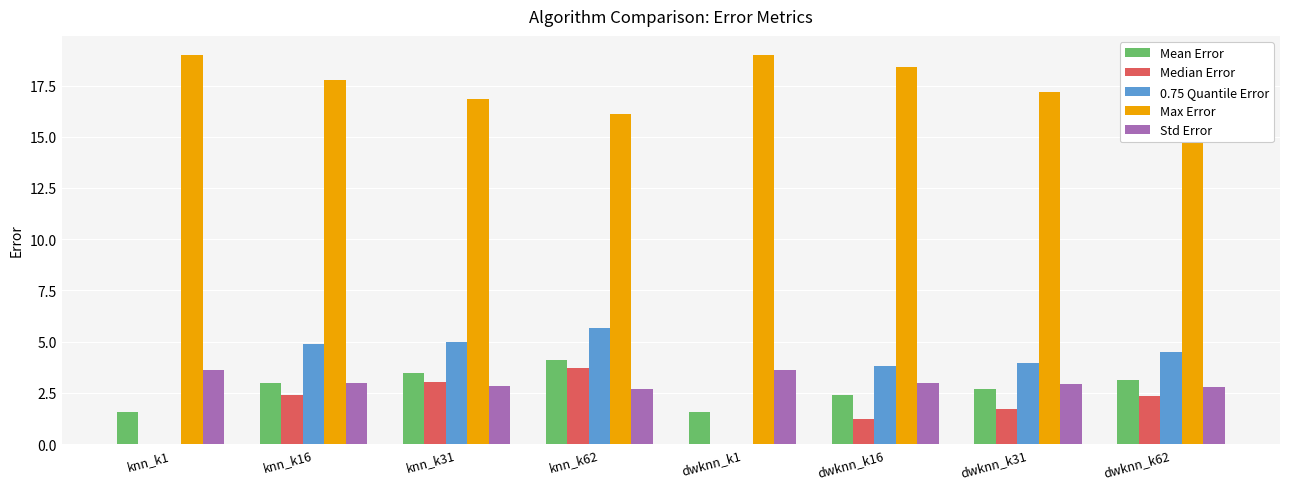

What is the sum of all Max Error values?

141.0